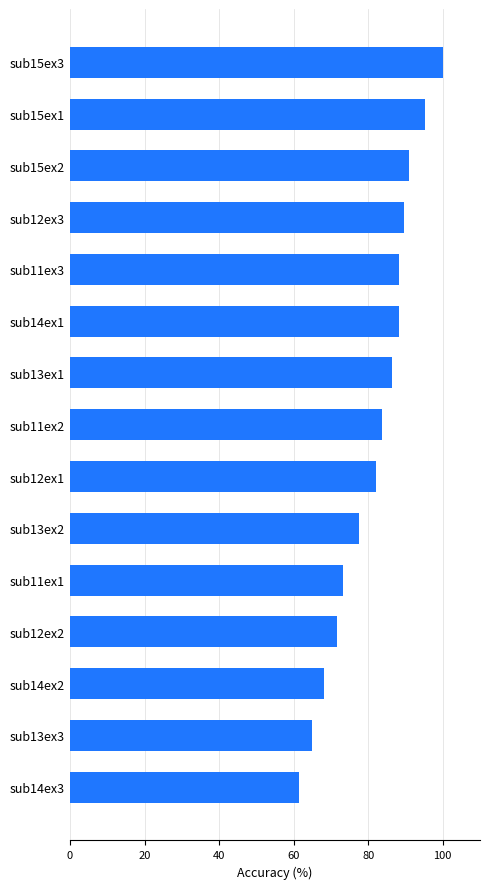

How many series are shown in this chart?

1